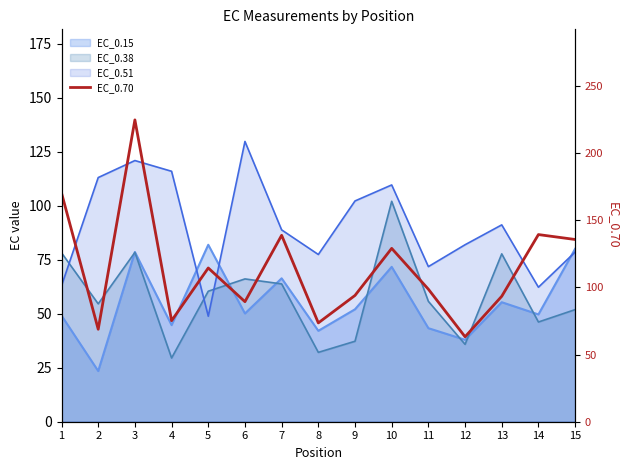

Reading left to right, what are all the values shown in this chart?

170.3	68.8	224.8	75.2	114.5	89.4	138.8	73.6	94.0	129.1	98.7	63.2	93.4	139.4	135.7